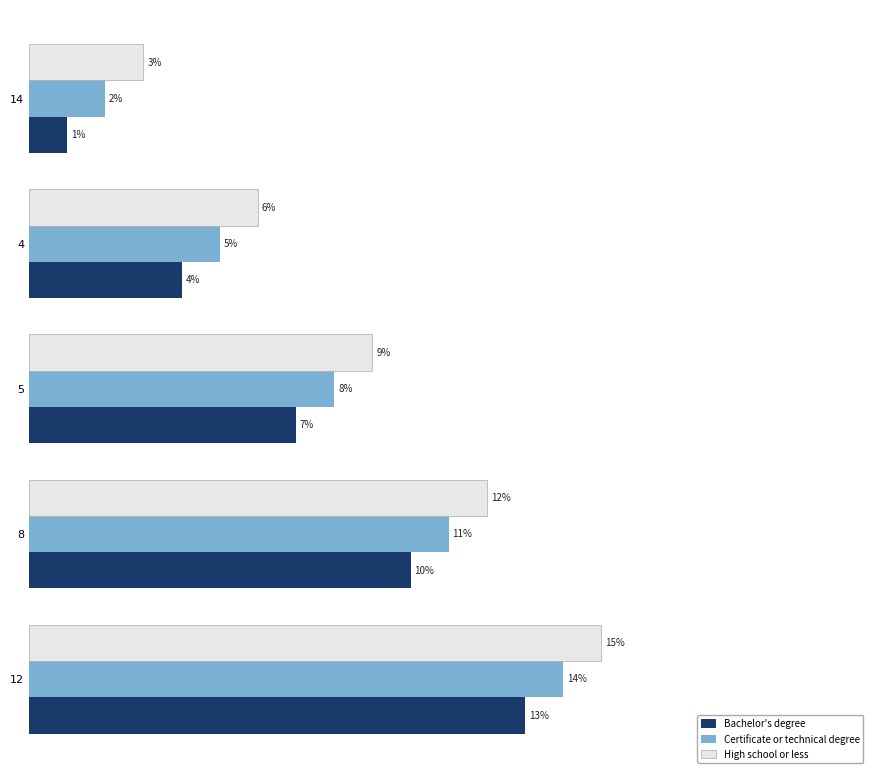

List the series in order of their peak value, highest first.

High school or less, Certificate or technical degree, Bachelor's degree